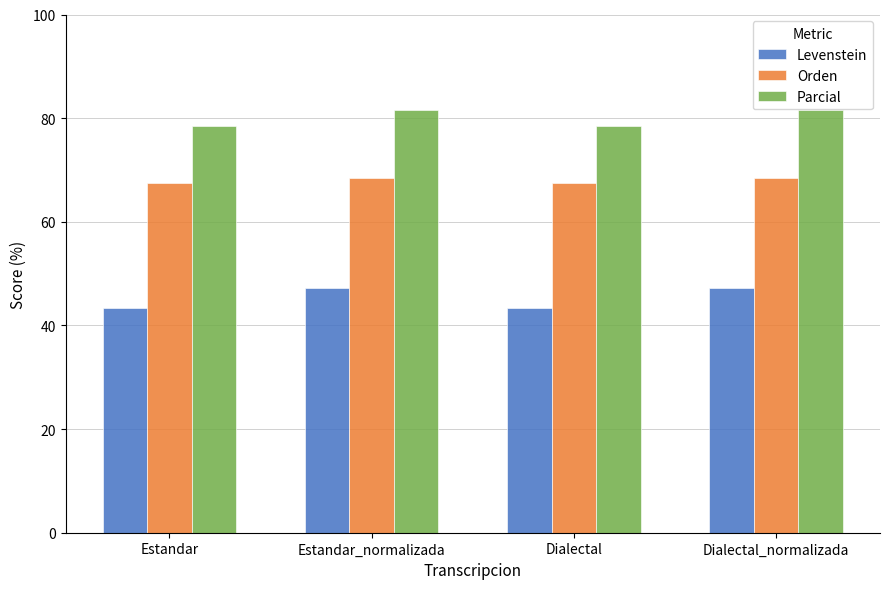

What are all the series names shown in the legend?

Levenstein, Orden, Parcial